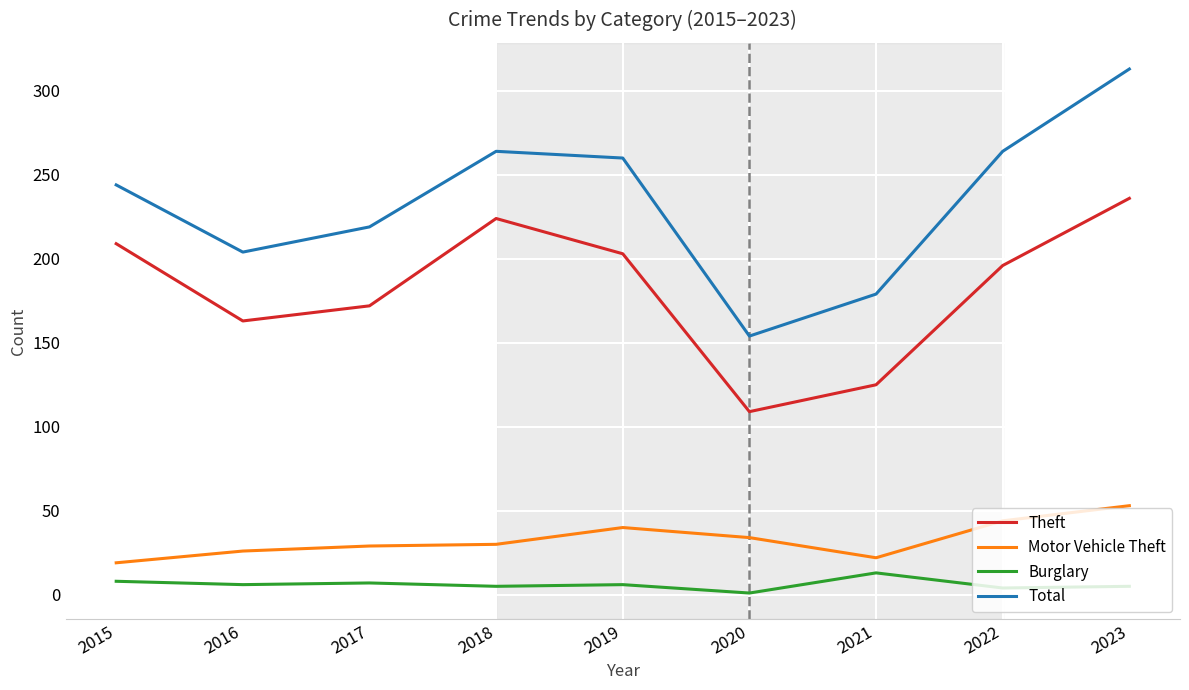

How many lines are shown in the chart?

4